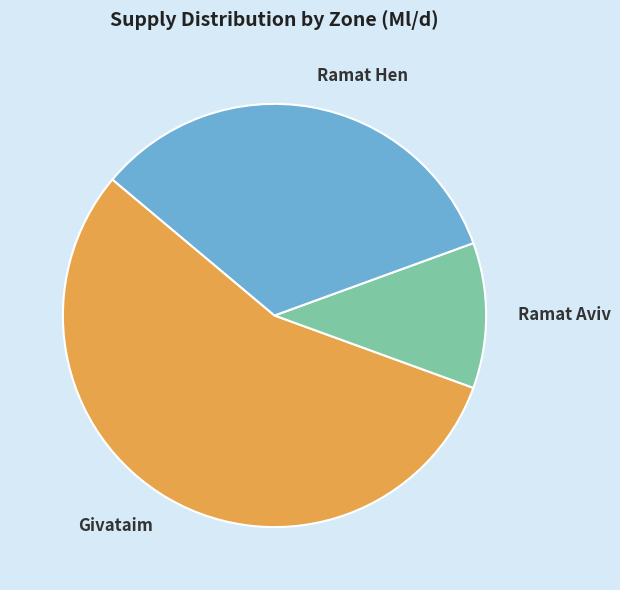

Is it true that Givataim is 42% of the pie?

False